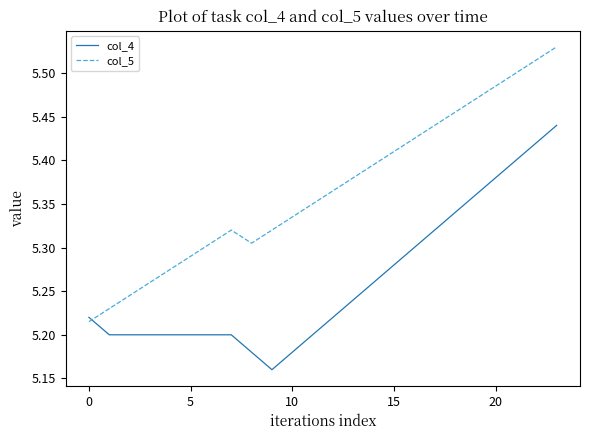

Does the chart display data point markers on the line(s)?

No